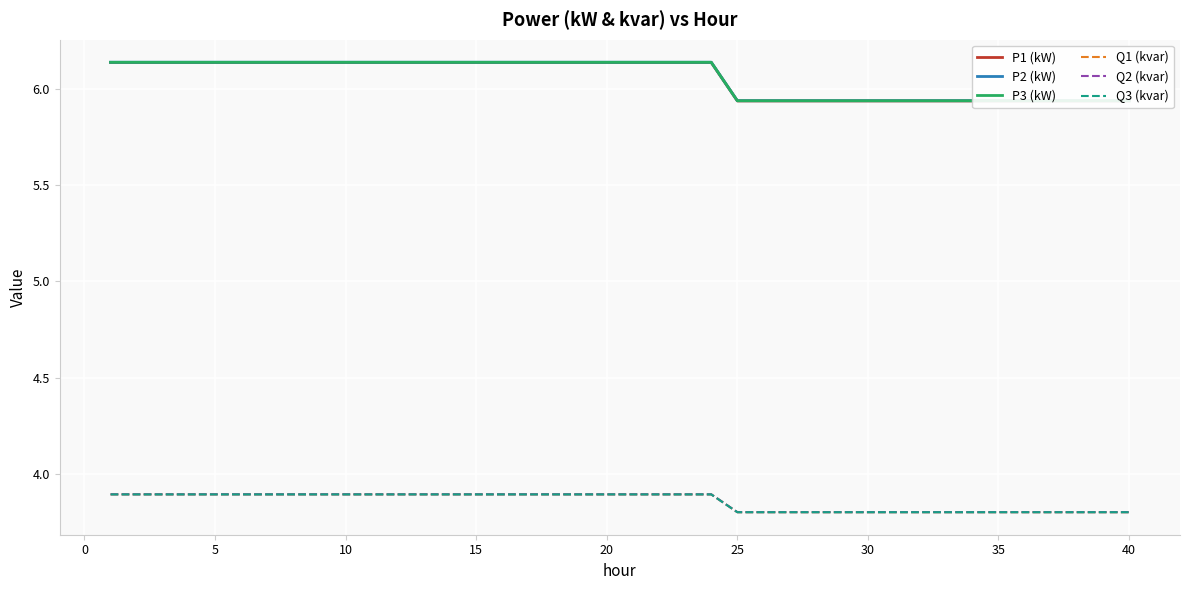

Rank the series at 25 from highest to lowest value.

P2 (kW), P3 (kW), P1 (kW), Q2 (kvar), Q1 (kvar), Q3 (kvar)